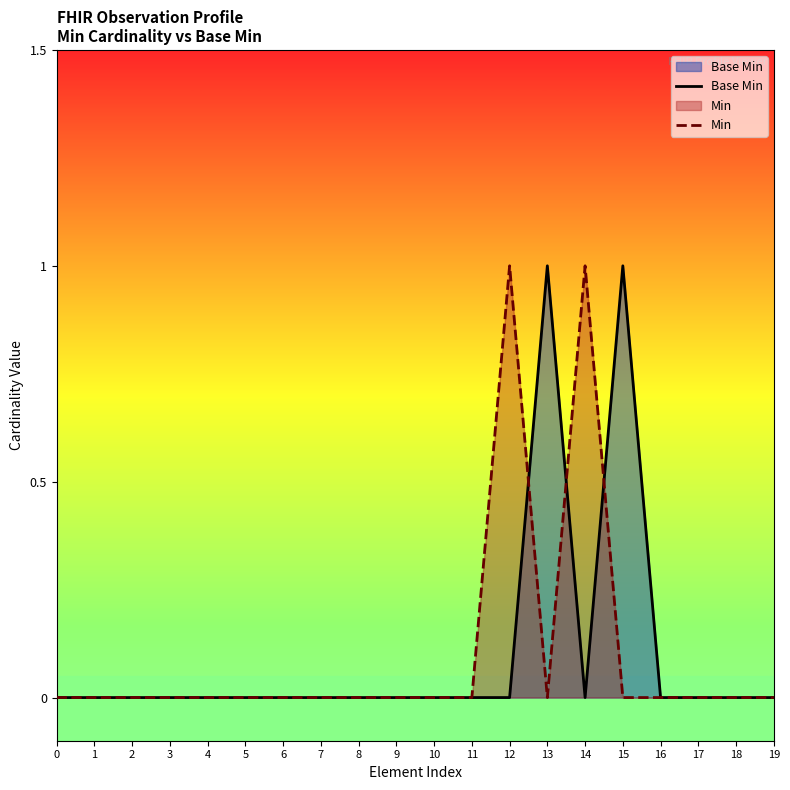

How many Base Min values are between 0 and 1?

20